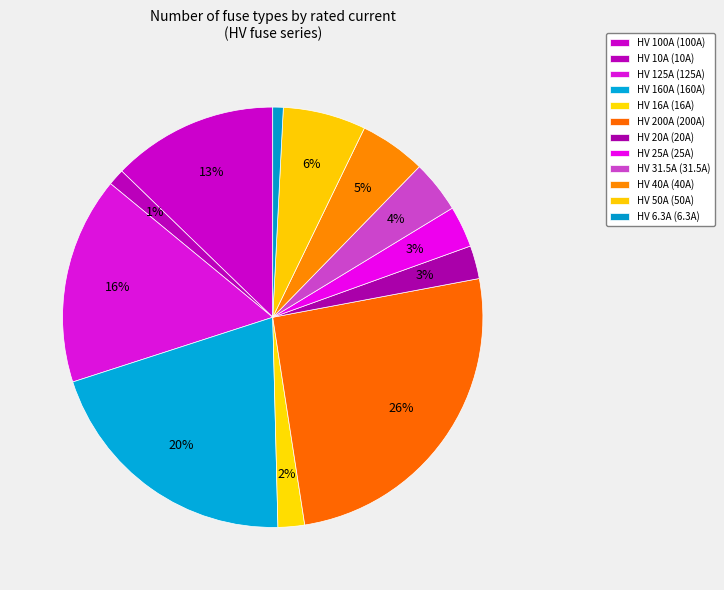

True or false: HV 6.3A accounts for 7% of the total.

False